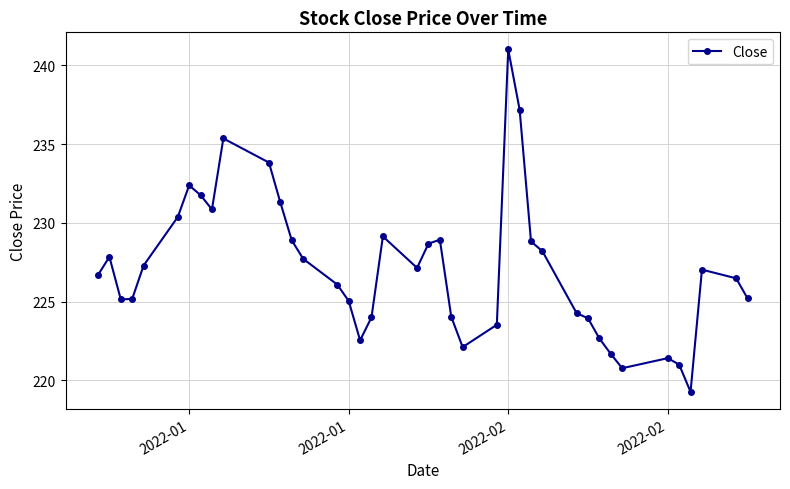

What is the greatest value displayed?

241.0